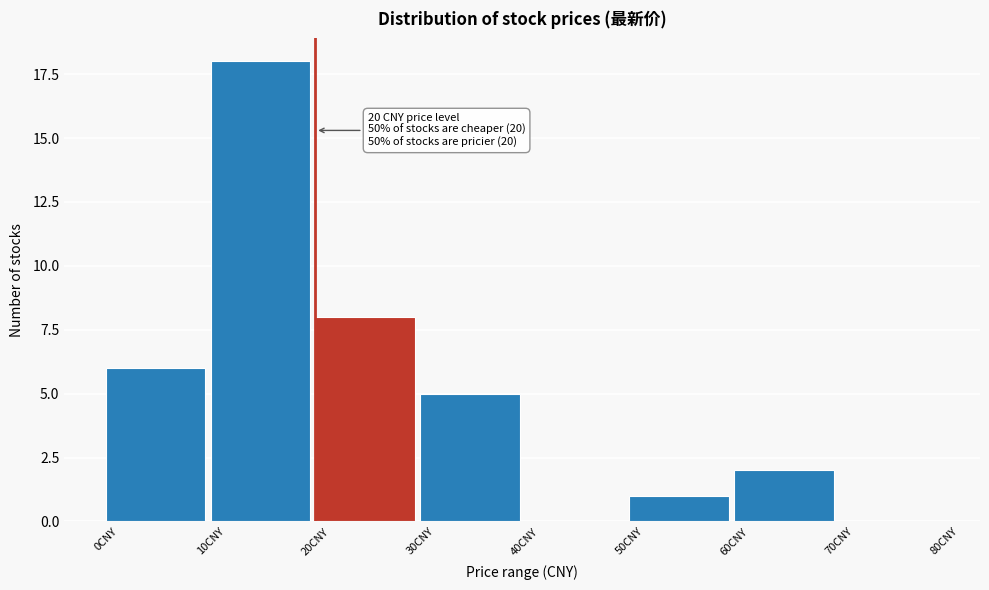

Reading left to right, extract all data points from this chart.

0CNY=6	10CNY=18	20CNY=8	30CNY=5	40CNY=0	50CNY=1	60CNY=2	70CNY=0